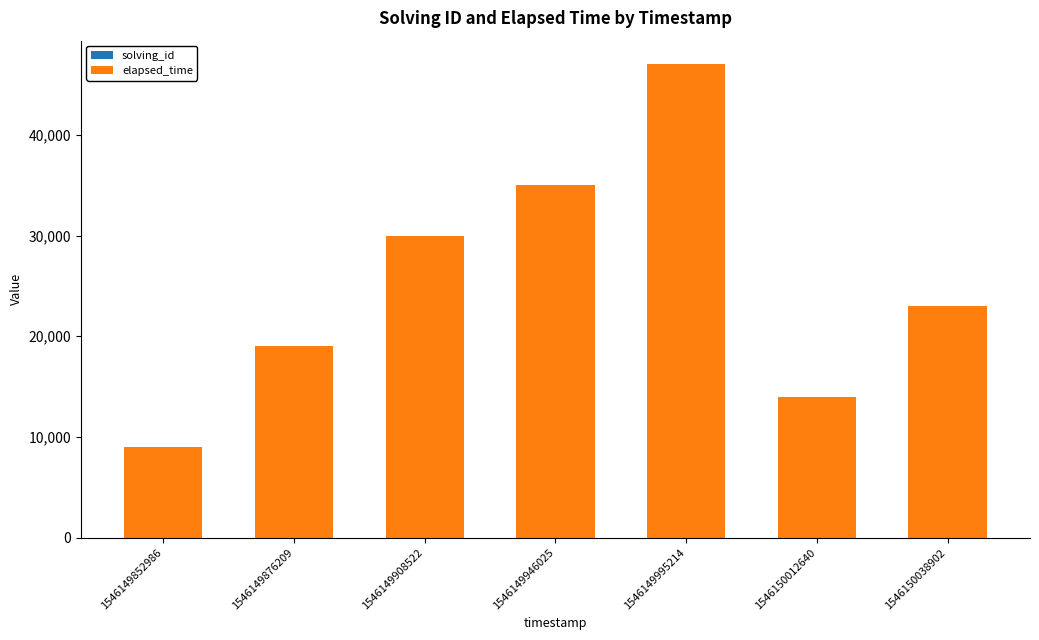

At which category is the sum across all series the highest?

1546149995214